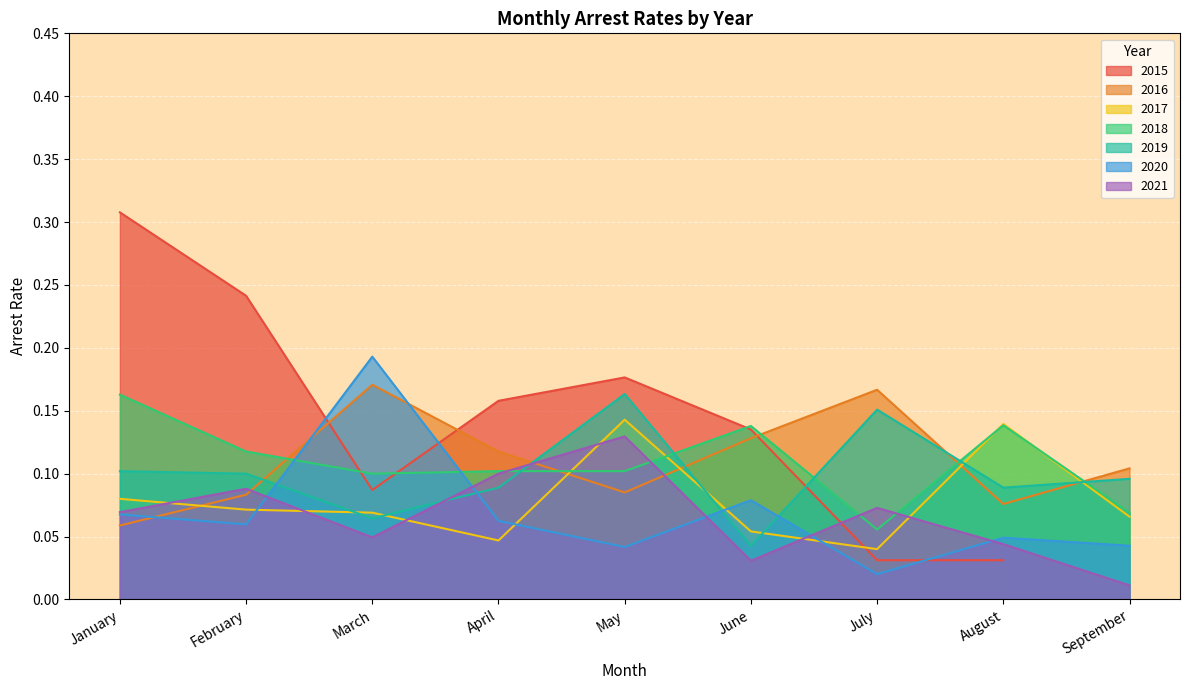

Does the chart display data point markers on the line(s)?

No